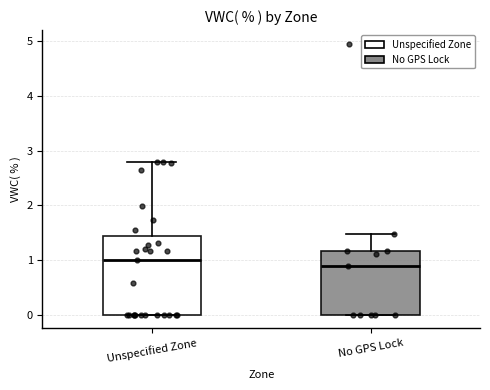

Which box's median line is the highest?

Unspecified Zone